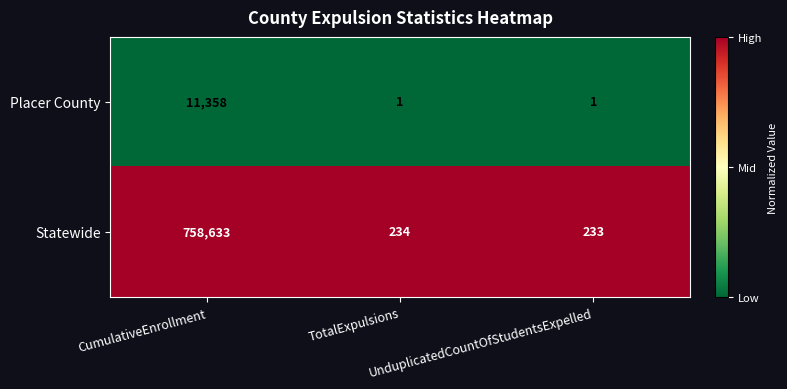

At which category is the sum across all series the highest?

CumulativeEnrollment